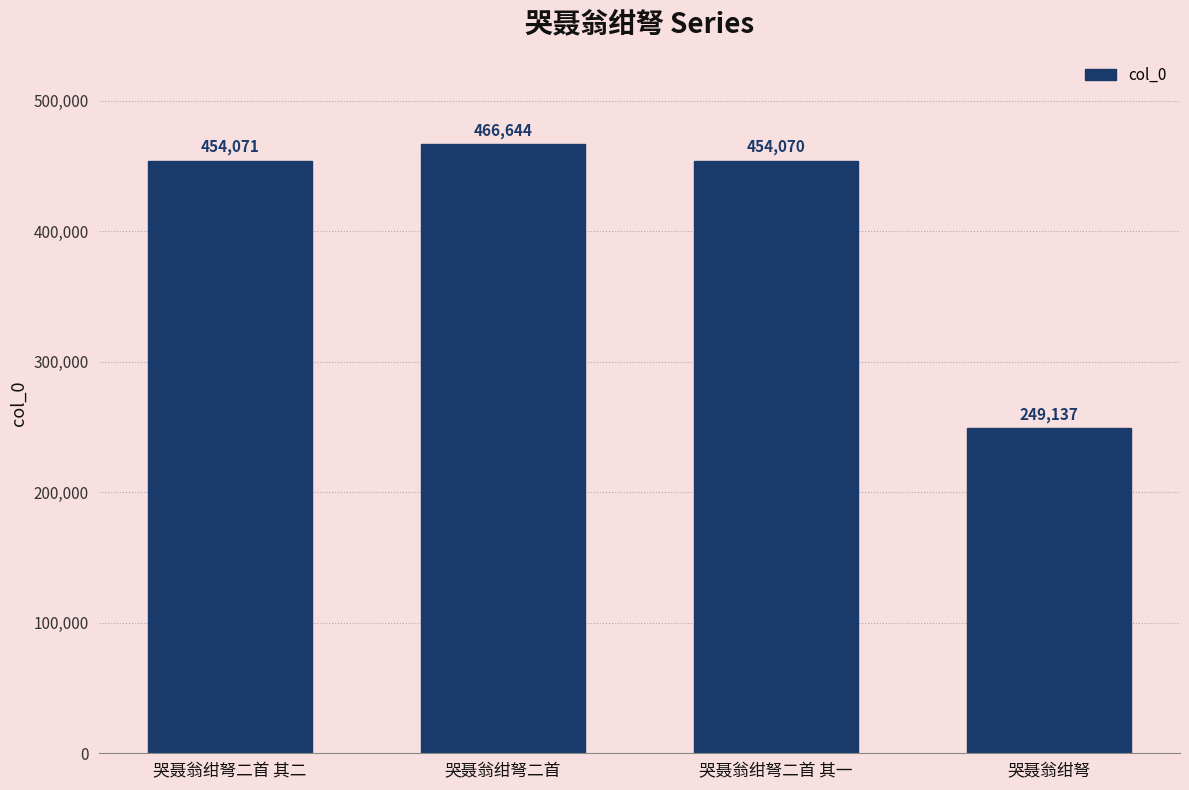

Reading right to left, extract all data points from this chart.

249137	454070	466644	454071